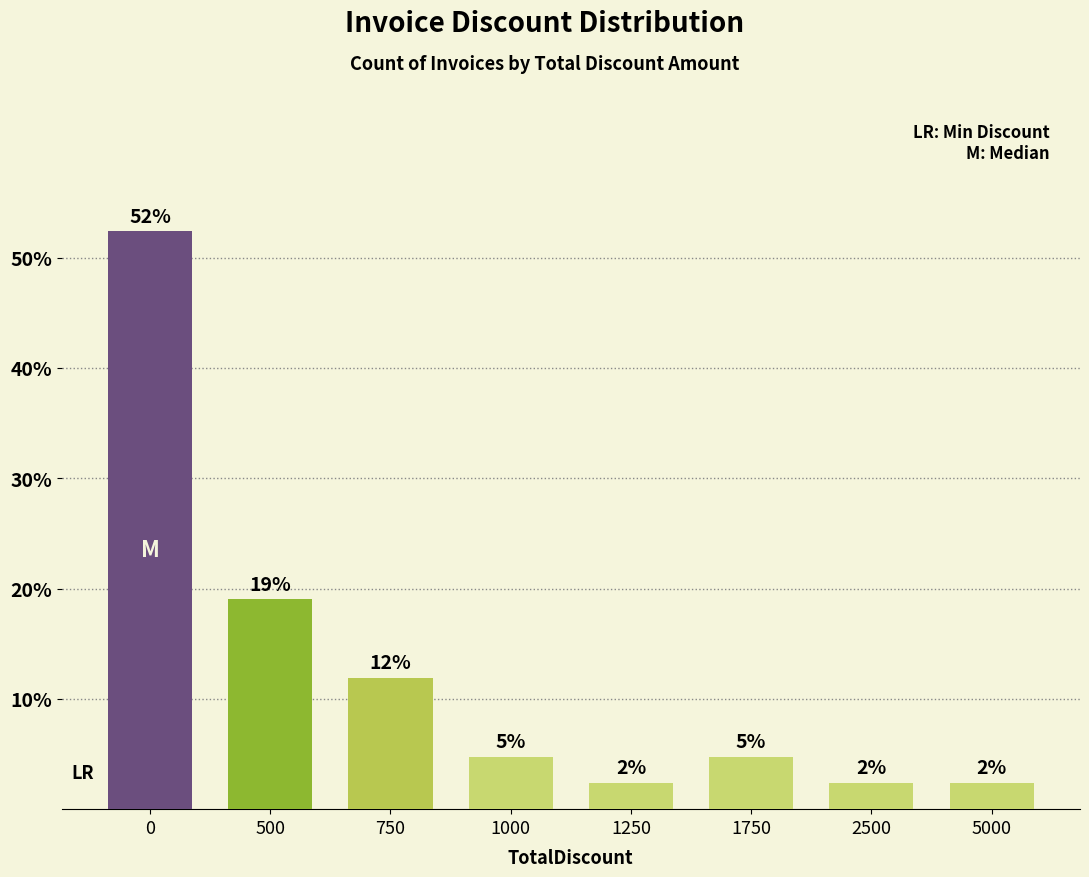

What is the approximate value at 500?

19.0